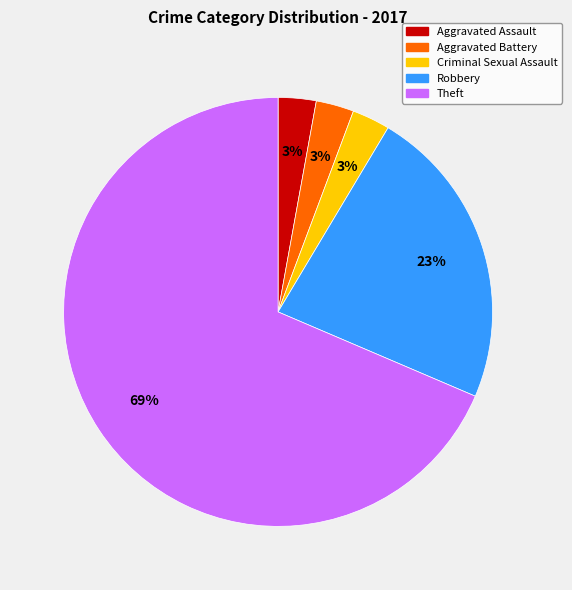

The Criminal Sexual Assault slice represents 3% of the pie. True or false?

True